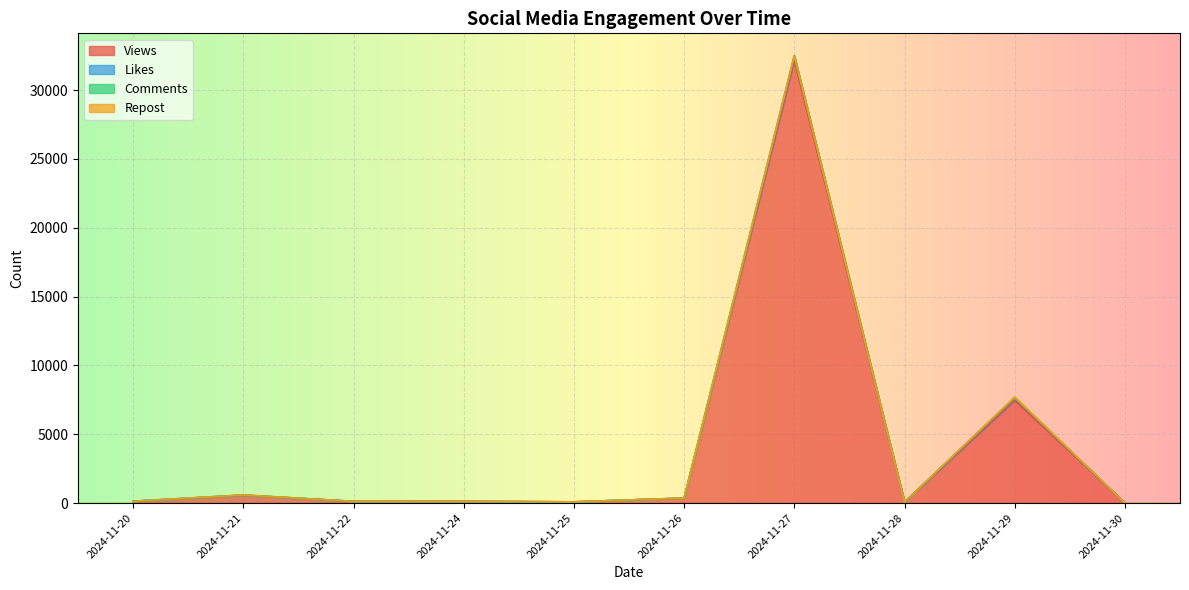

What is the difference between the highest and lowest values at 2024-11-28?

20